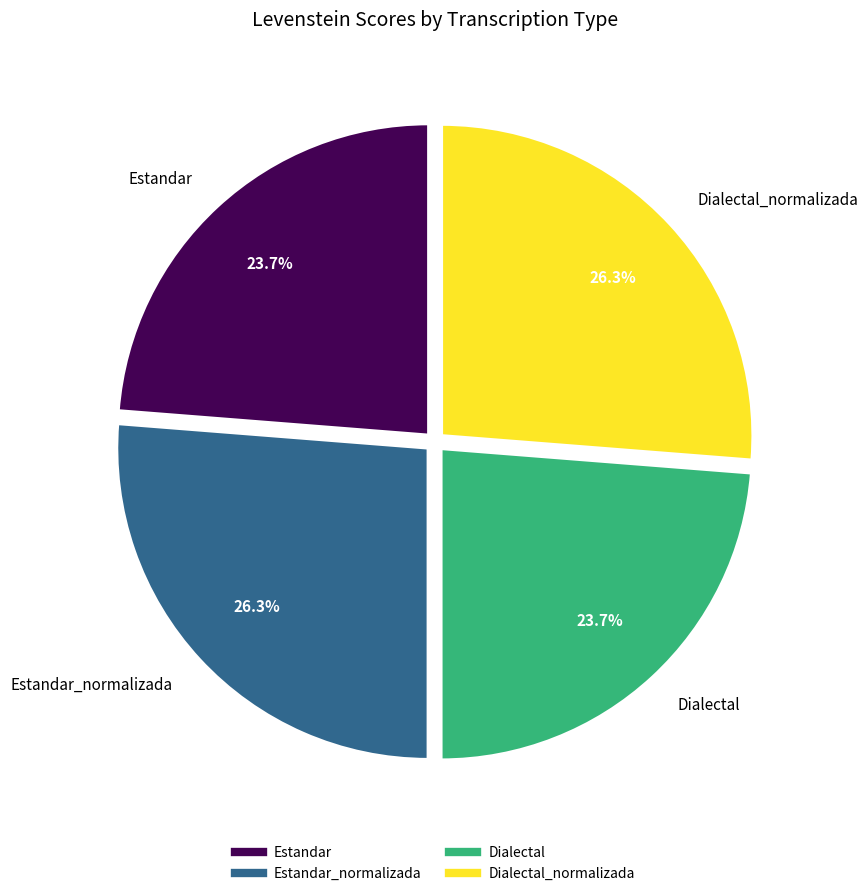

Count the number of slices in the pie.

4